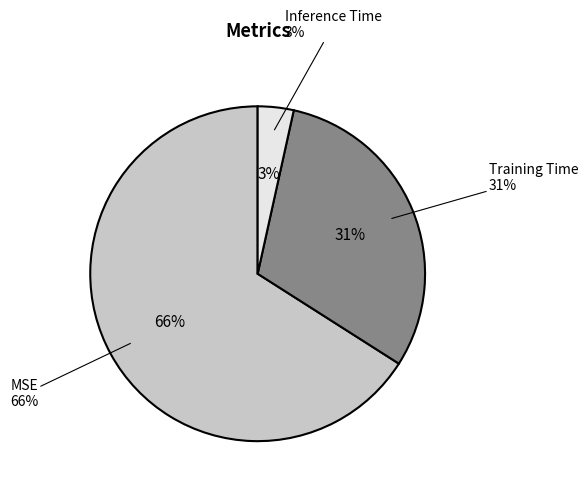

What percentage is the Training Time slice, to the nearest percent?

31%